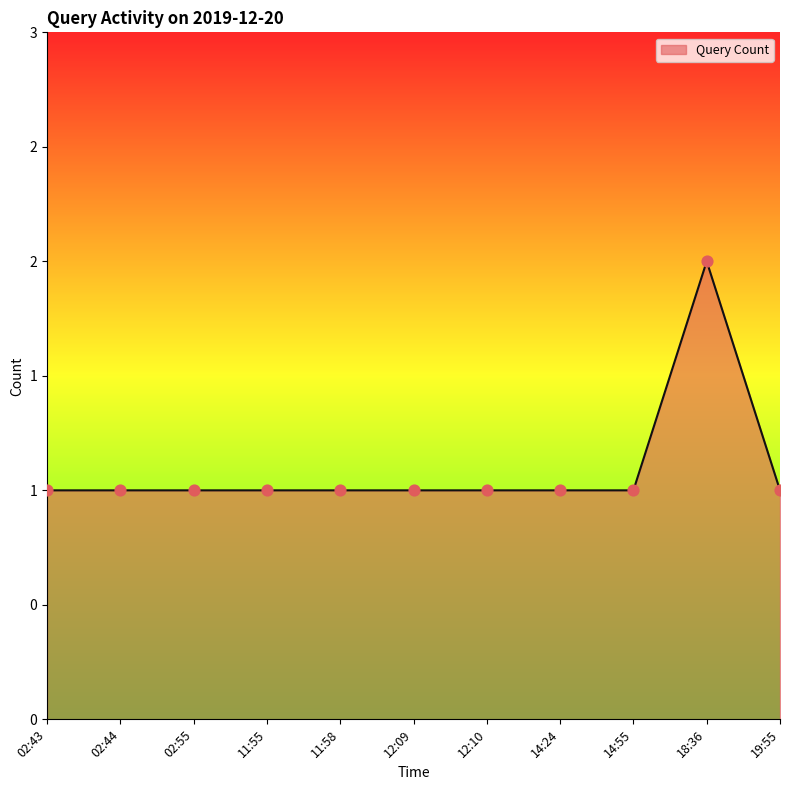

Between 12:10 and 02:44, which is larger?

12:10